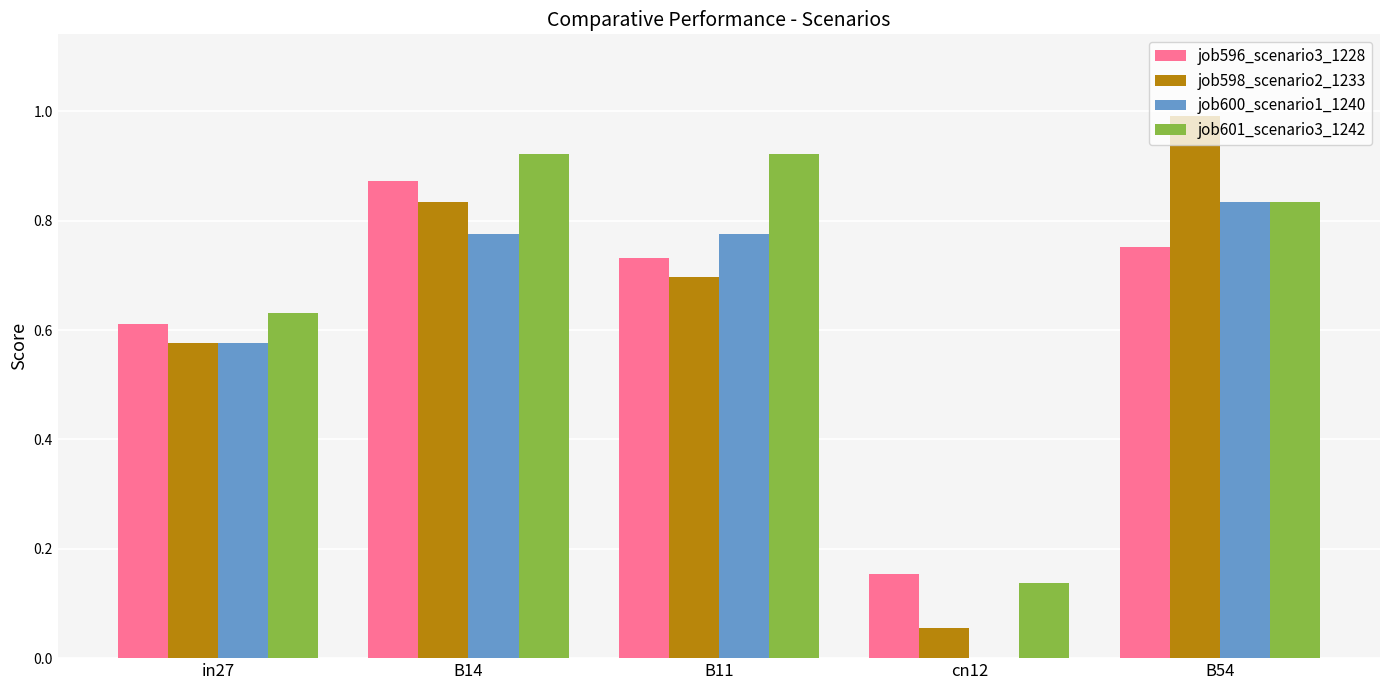

At which label does job596_scenario3_1228 reach its peak?

B14